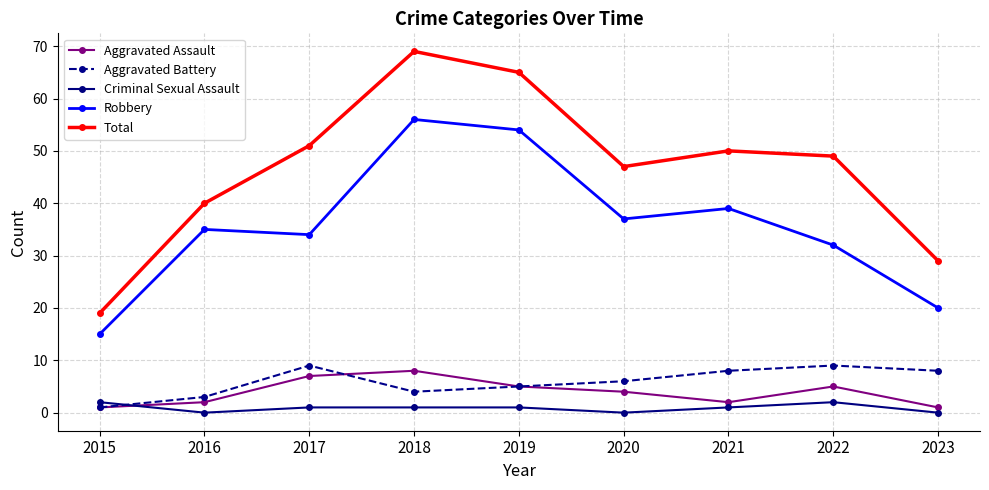

At which category is the sum across all series the highest?

2018